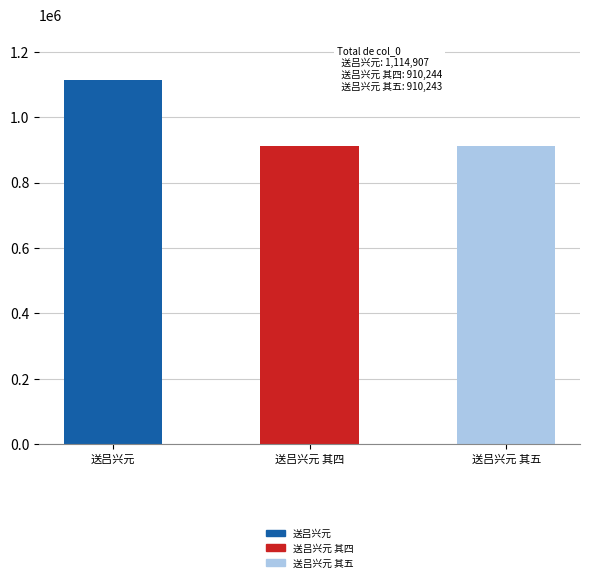

What is the approximate value at 送吕兴元?

1114907